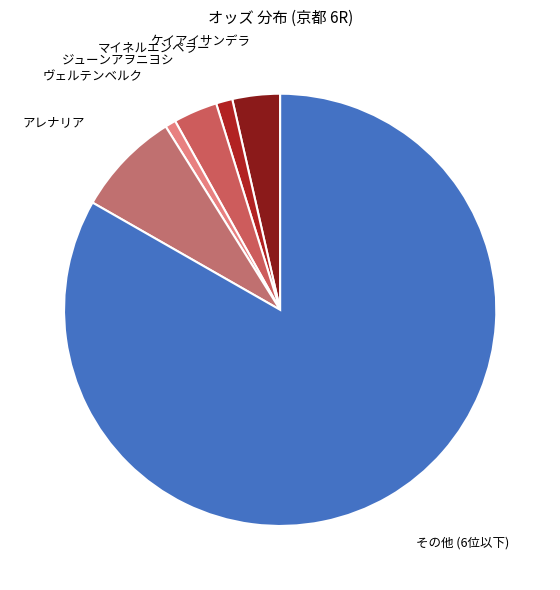

Do その他 (6位以下) and ケイアイサンデラ together represent more than half of the pie?

Yes